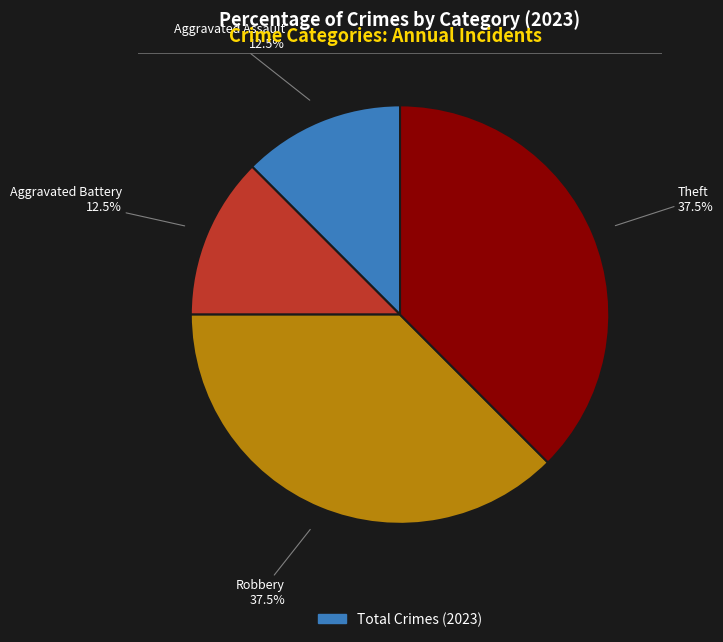

How many slices are in this pie chart?

4